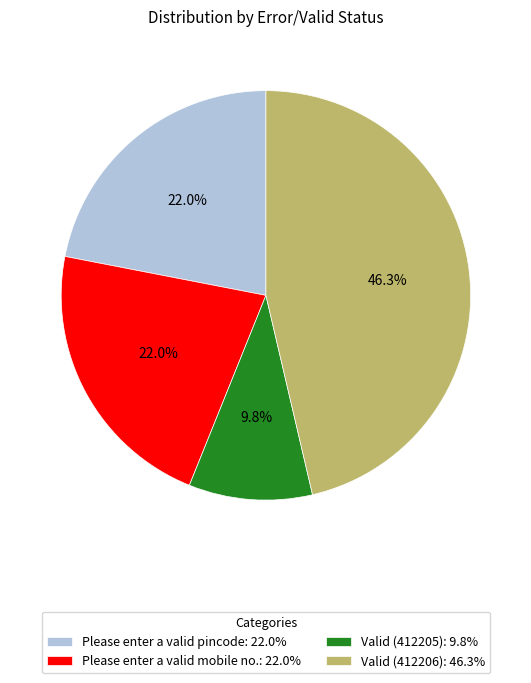

What is the smallest slice in the pie chart?

Valid (412205)